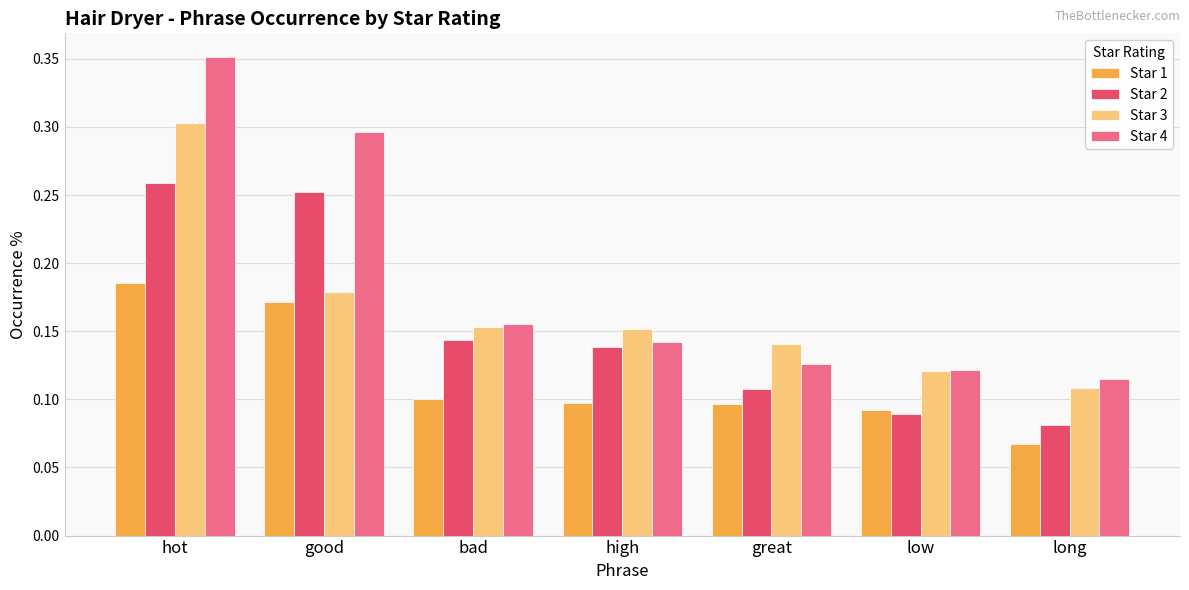

What is the sum of all Star 4 values?

1.3